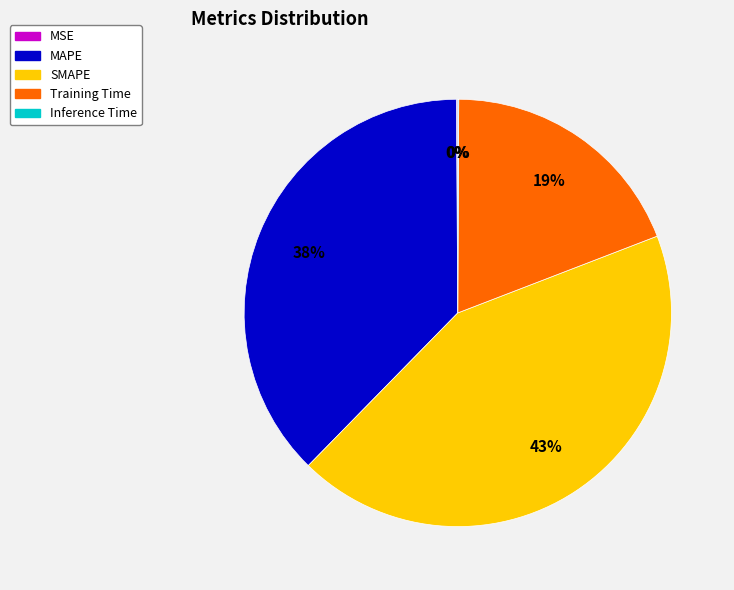

Is there a majority slice in this chart?

No